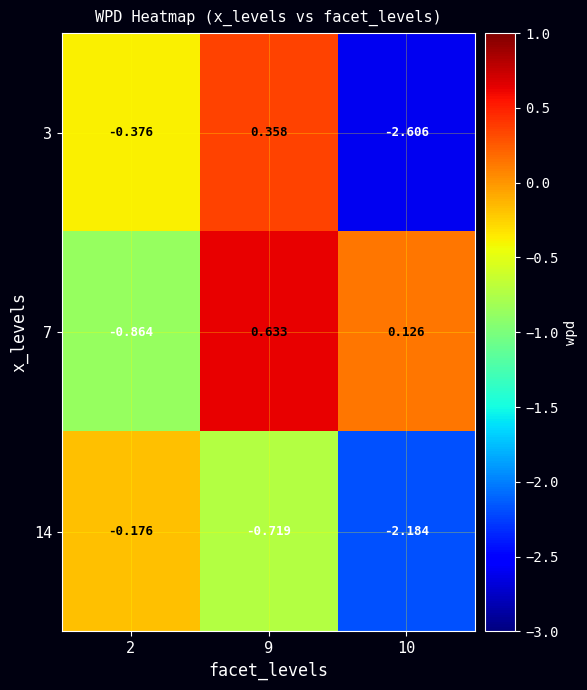

Is the value of 7 at 9 greater than the value of 14 at 10?

Yes